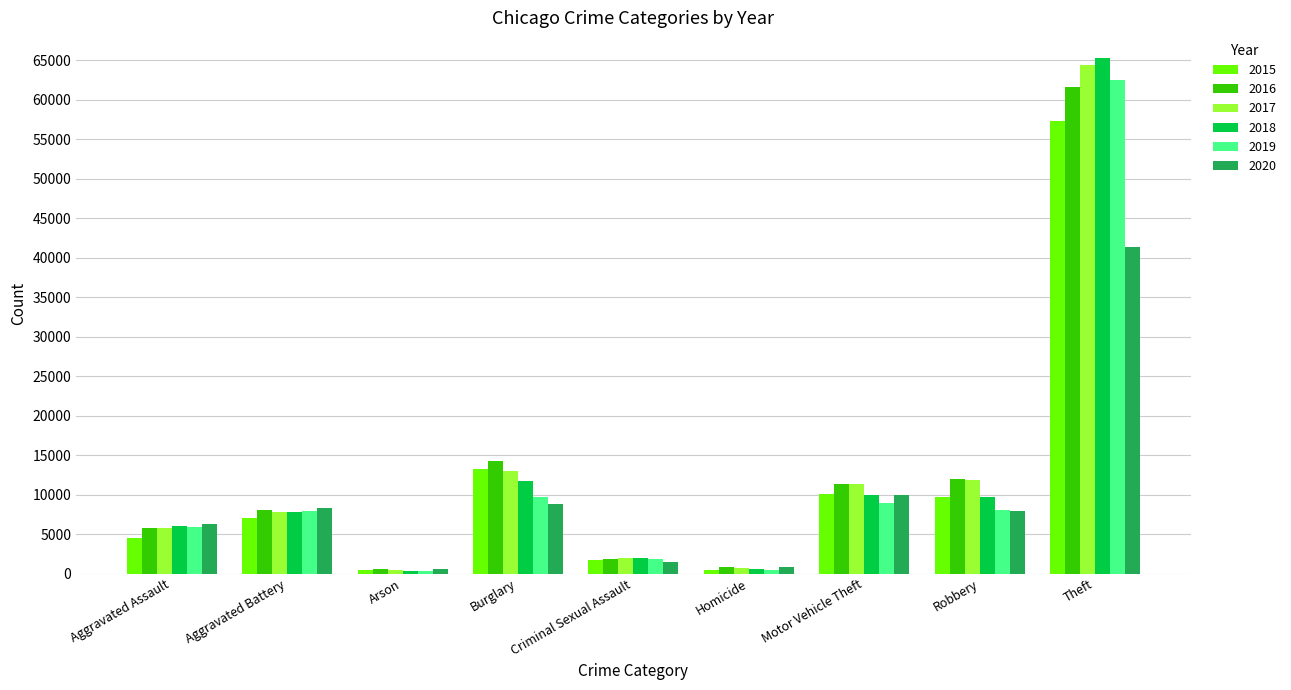

Rank the series by their maximum value, from lowest to highest.

2020, 2015, 2016, 2019, 2017, 2018